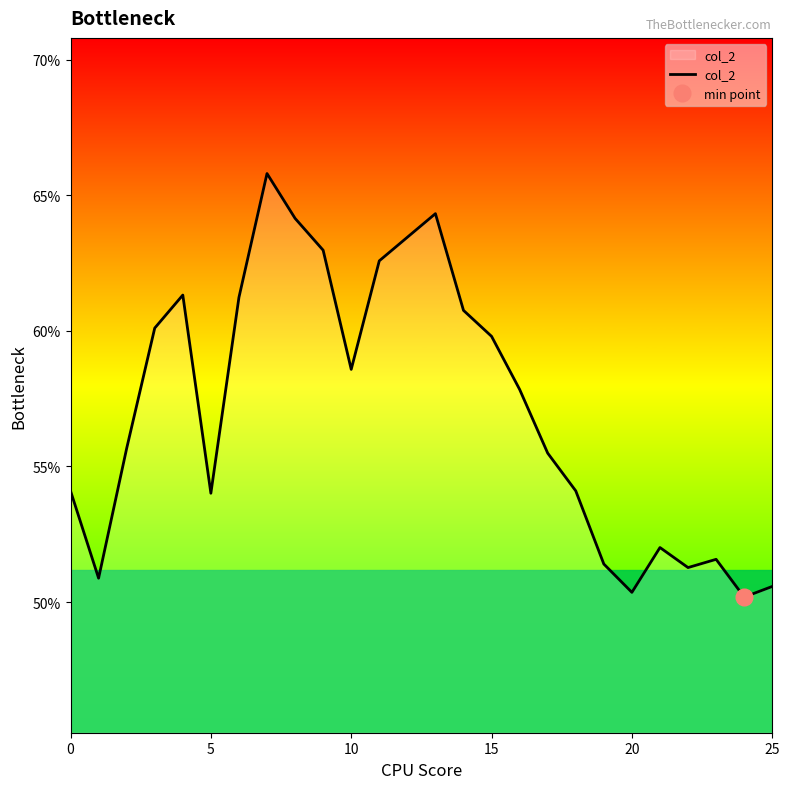

Between 11 and 10, which is larger?

11